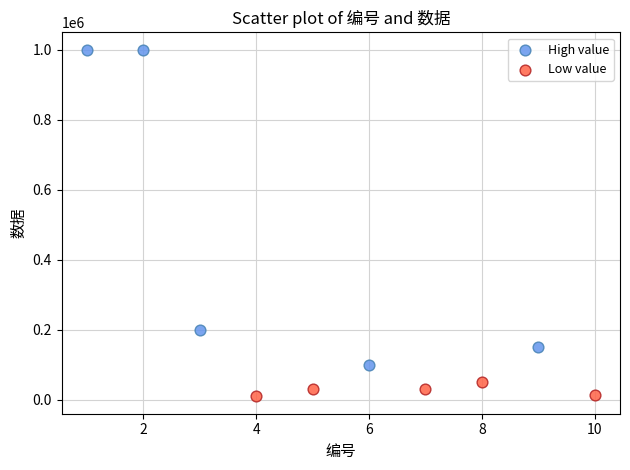

Which series reaches the maximum Y coordinate?

High value